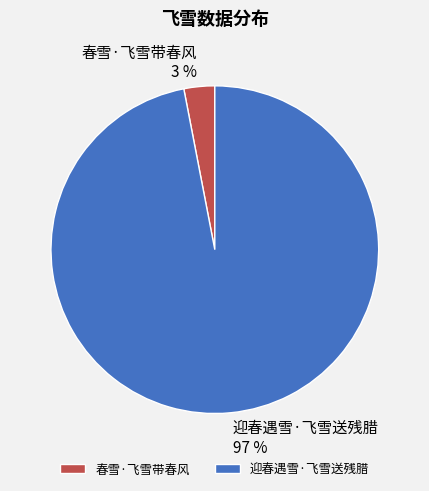

How many segments does this pie chart have?

2